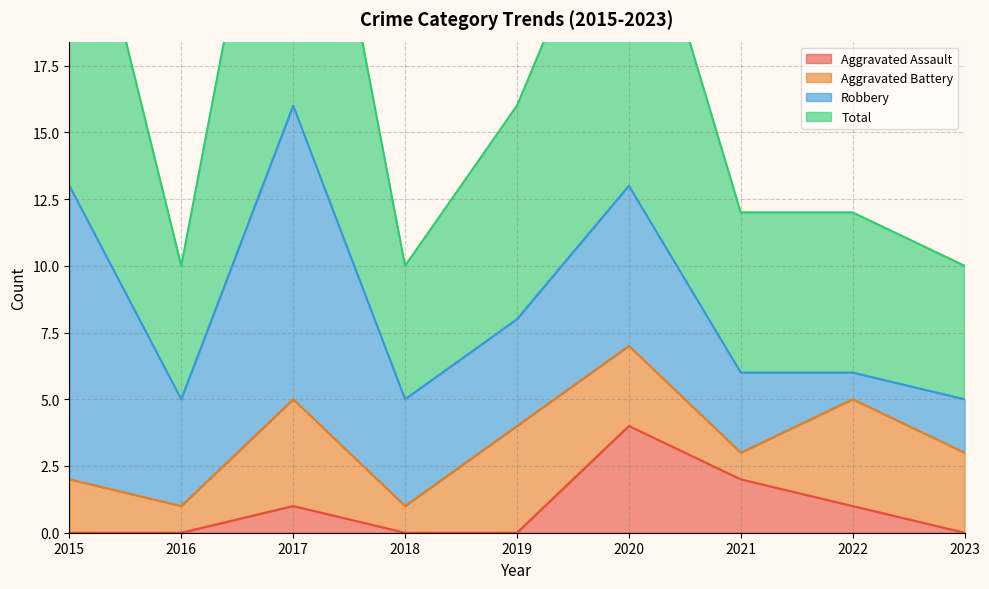

What is the total value across all series at 2015?

27